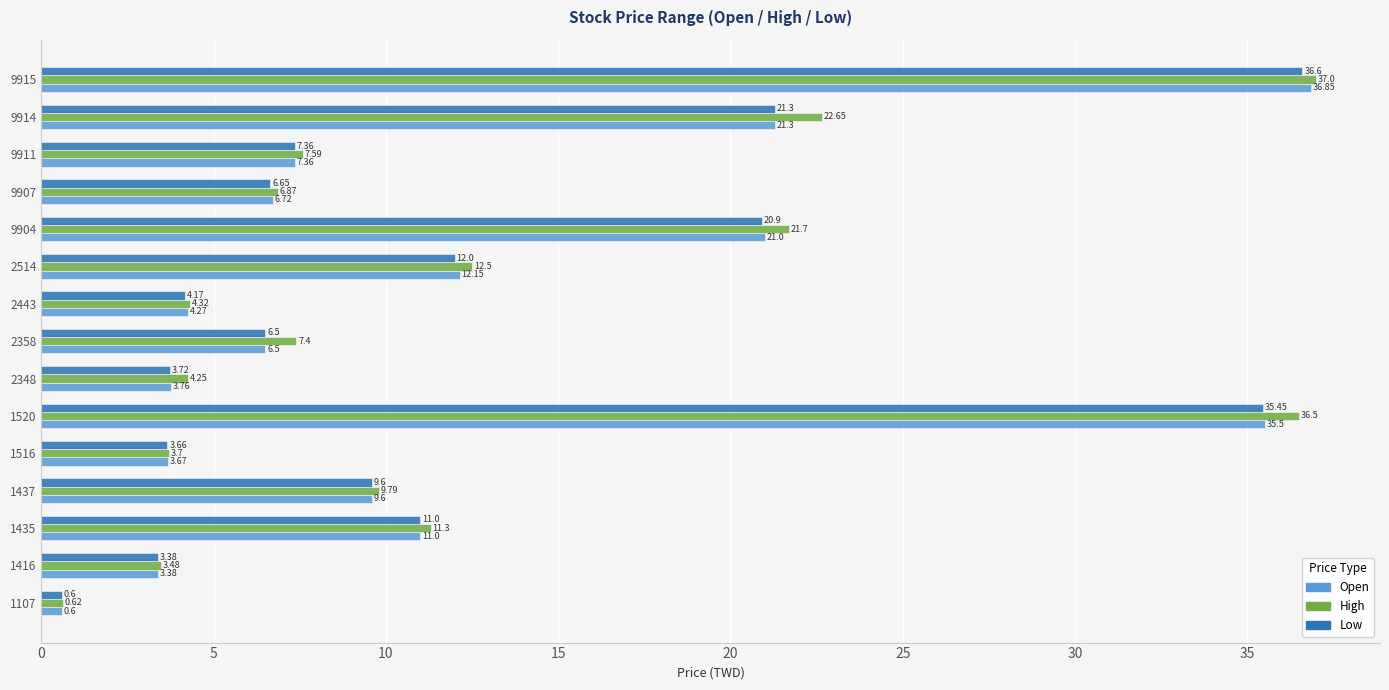

Rank the series at 1516 from highest to lowest value.

High, Open, Low